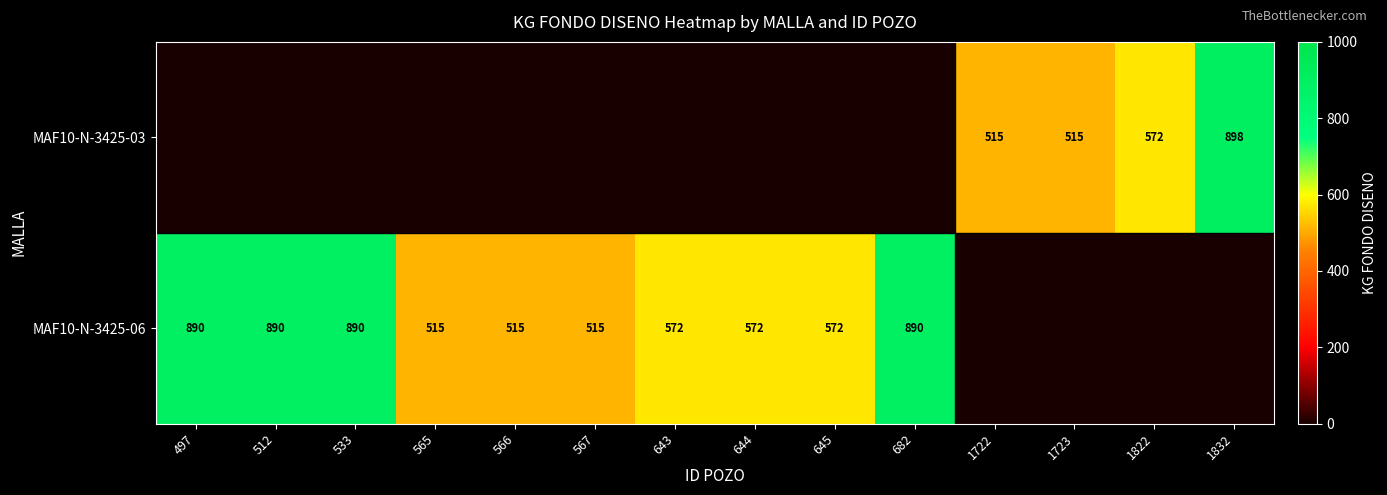

Between 497 and 533, which is larger?

497